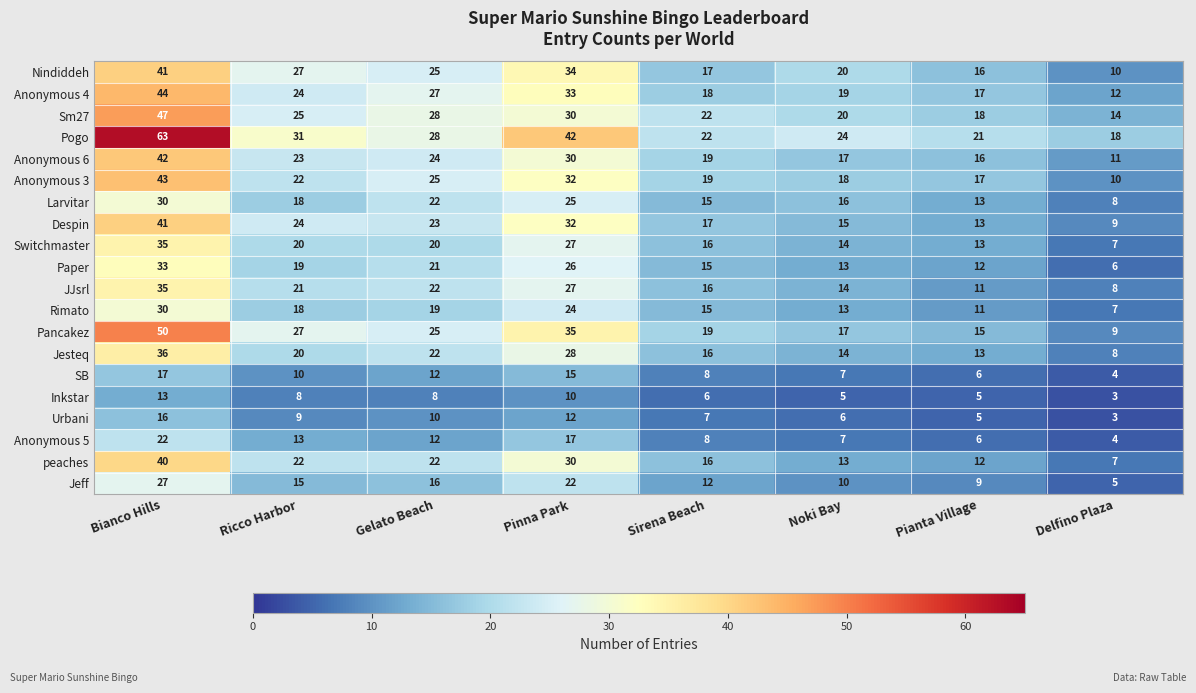

What is the sum of the JJsrl values at Delfino Plaza and Gelato Beach?

30